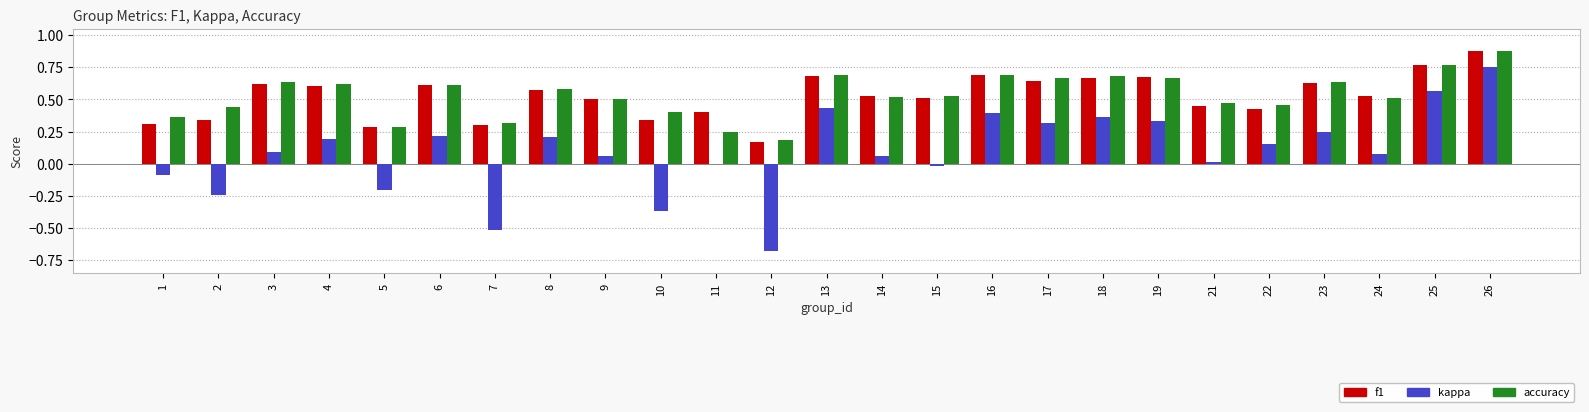

Which category has the highest value in the accuracy series?

26